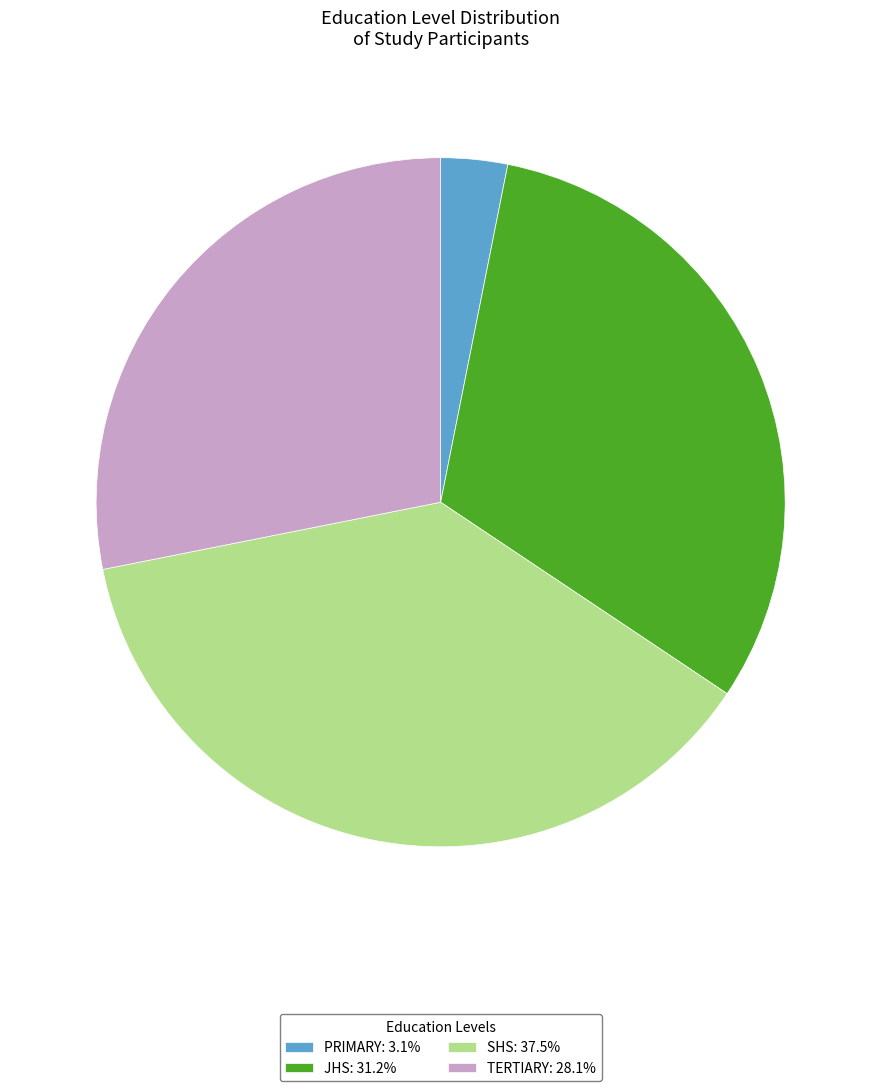

What is the ratio of the value at SHS: 37.5% to the value at JHS: 31.2%?

1.2